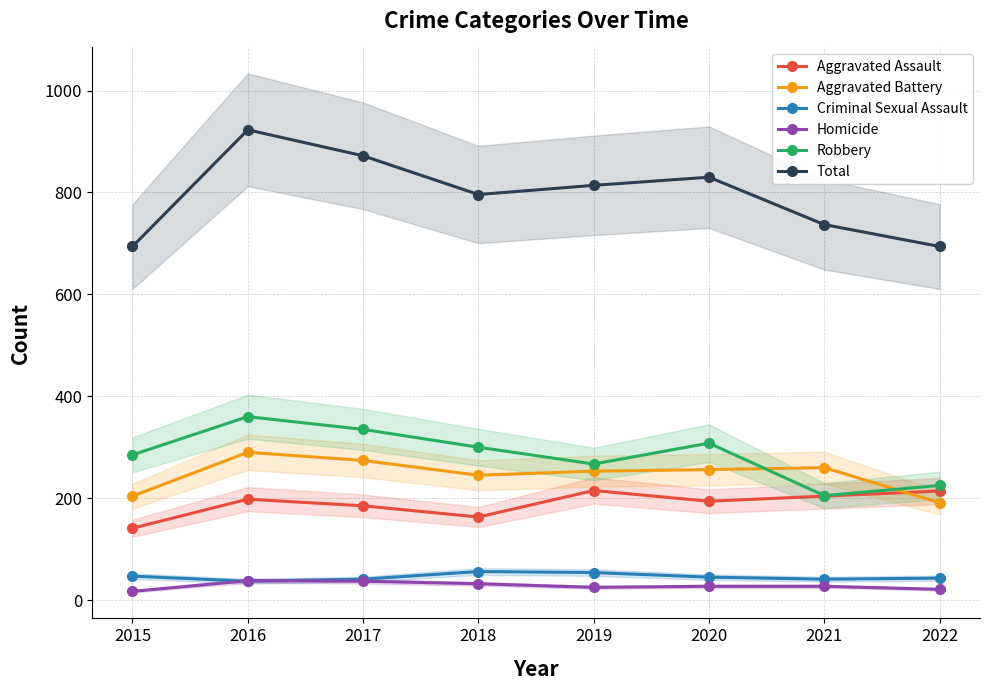

List the series in order of their peak value, lowest first.

Homicide, Criminal Sexual Assault, Aggravated Assault, Aggravated Battery, Robbery, Total